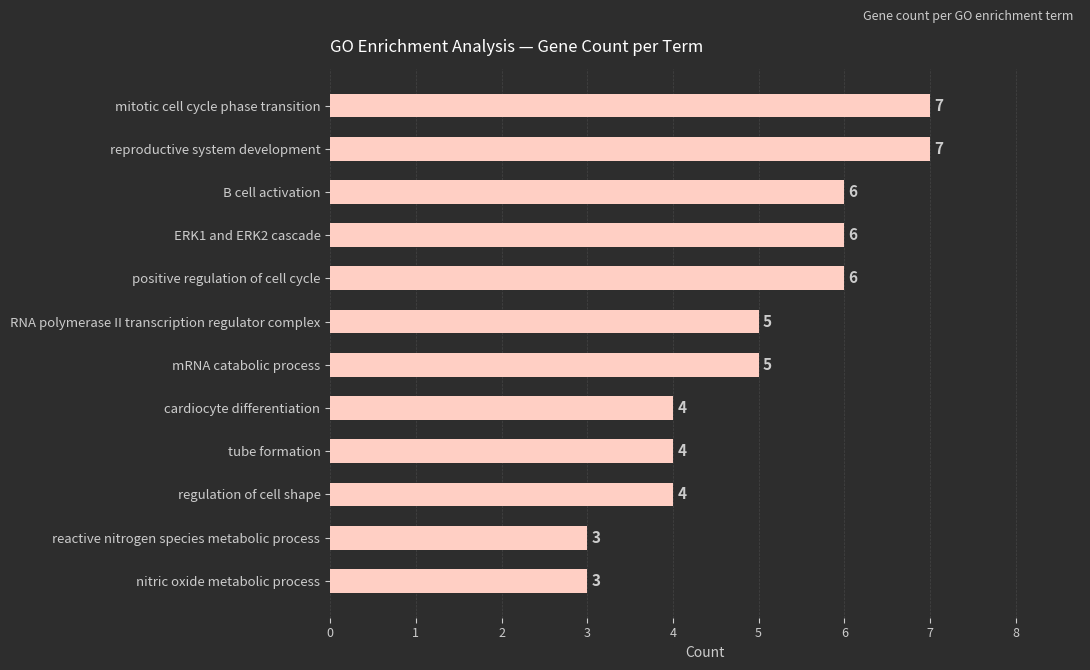

Approximately how many times larger is the value at mRNA catabolic process compared to positive regulation of cell cycle?

0.8